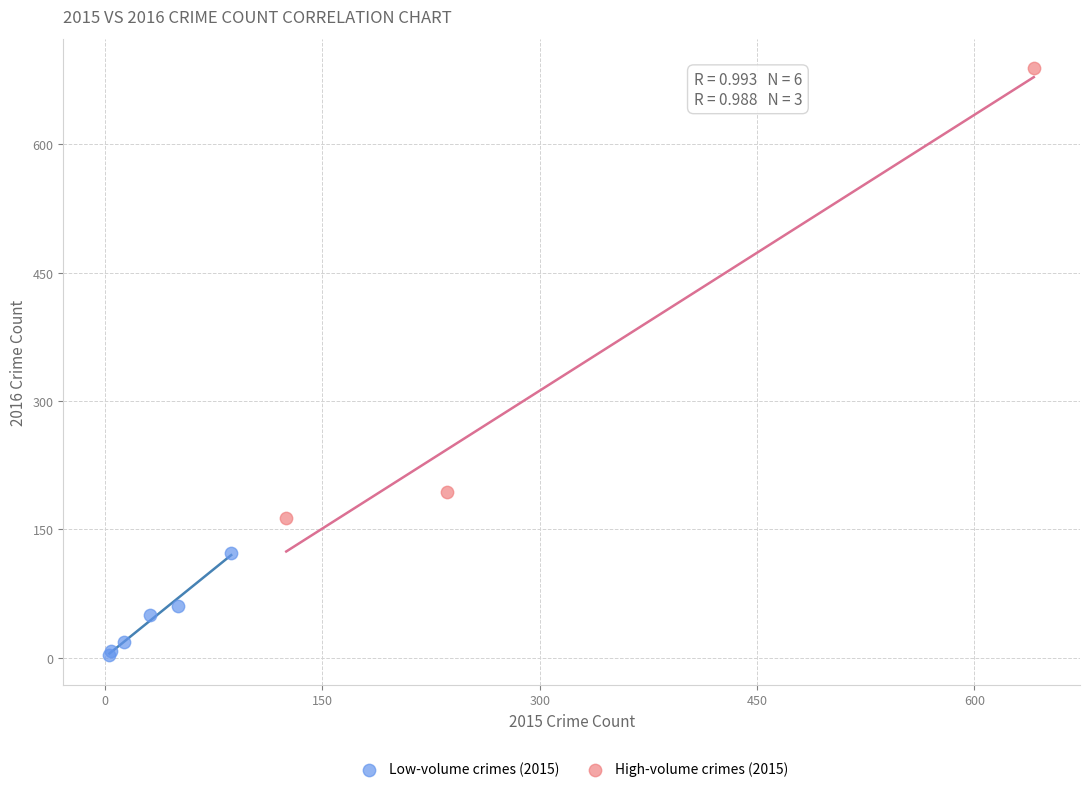

Which series reaches the minimum Y coordinate?

Low-volume crimes (2015)